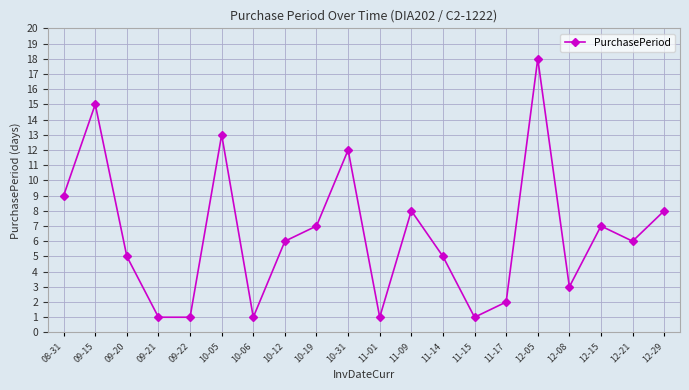

What is the difference between the maximum and second lowest values?

17